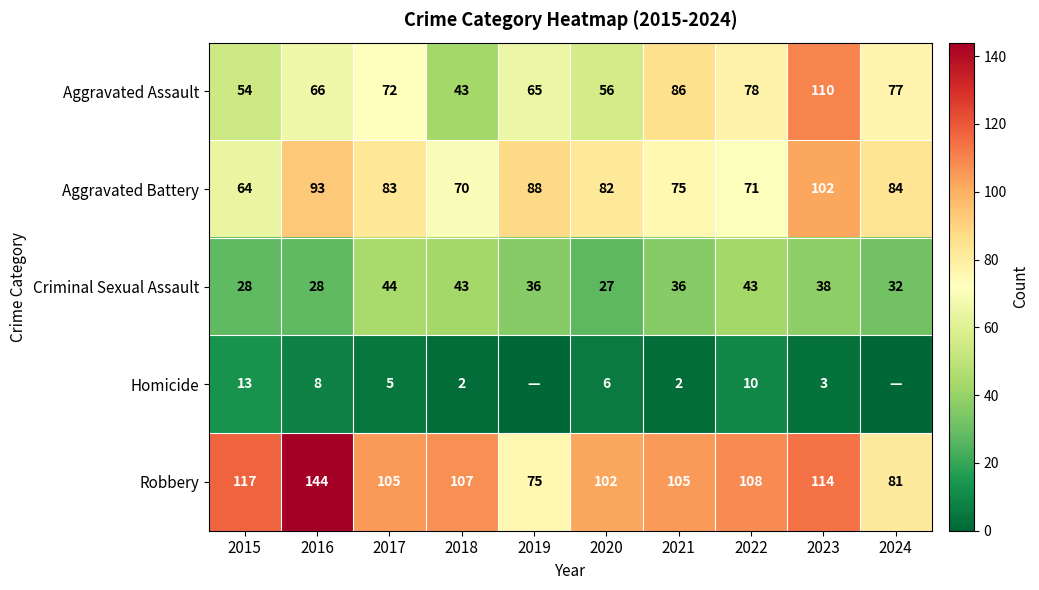

At which label does Criminal Sexual Assault reach its peak?

2017